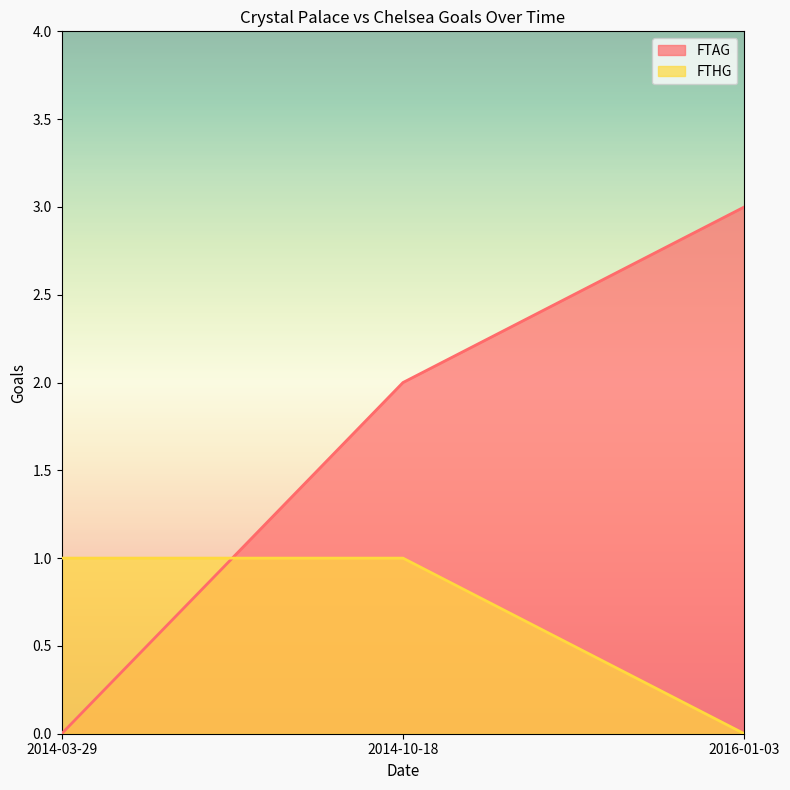

True or false: FTAG has a value of 2 at 2014-10-18.

True